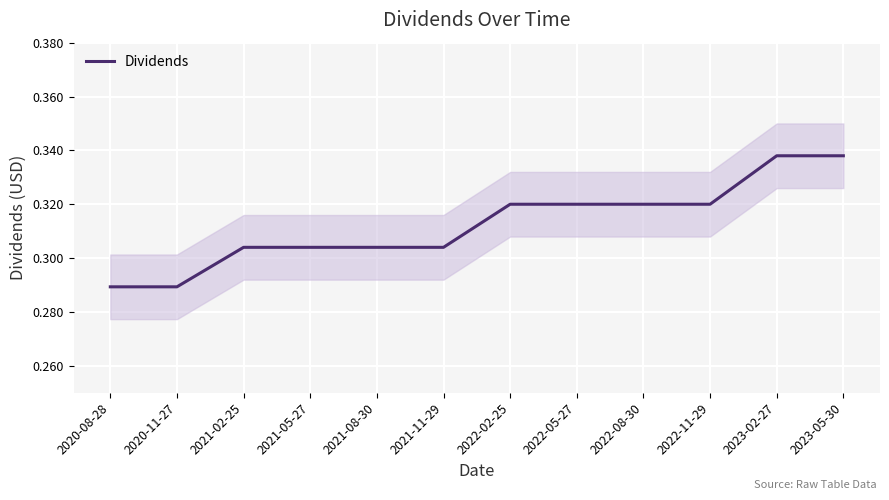

Is it true that the value at 2020-08-28 is 0.2?

False